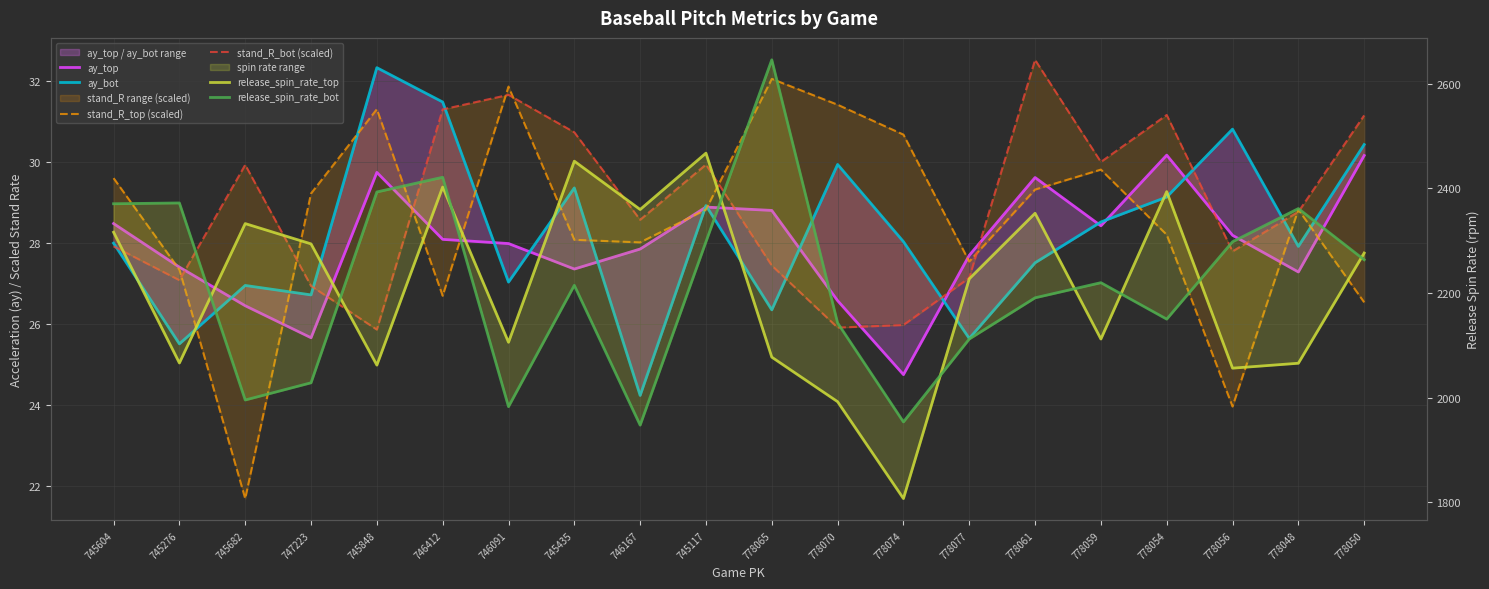

Reading left to right, transcribe all the data shown in this chart.

ay_top: 28.5	27.4	26.4	25.7	29.7	28.1	28.0	27.4	27.8	28.9	28.8	26.6	24.7	27.7	29.6	28.4	30.2	28.2	27.3	30.2
ay_bot: 28.0	25.5	27.0	26.7	32.3	31.5	27.0	29.4	24.2	28.9	26.3	29.9	28.0	25.6	27.5	28.5	29.1	30.8	27.9	30.4
stand_R_top (scaled): 29.6	27.3	21.7	29.2	31.3	26.7	31.9	28.1	28.0	28.8	32.1	31.4	30.7	27.5	29.3	29.8	28.2	24.0	28.8	26.5
stand_R_bot (scaled): 27.9	27.1	29.9	26.9	25.9	31.3	31.7	30.7	28.6	29.9	27.4	25.9	26.0	27.1	32.5	30.0	31.2	27.8	28.8	31.1
release_spin_rate_top: 2316.0	2066.1	2332.5	2293.7	2062.0	2402.3	2105.6	2451.8	2359.4	2467.1	2077.2	1992.1	1807.0	2226.9	2352.2	2111.9	2393.6	2056.2	2065.6	2276.2
release_spin_rate_bot: 2370.4	2371.9	1995.4	2028.3	2392.9	2421.0	1982.6	2214.5	1947.3	2297.8	2645.4	2142.6	1953.5	2111.8	2190.6	2219.5	2149.9	2297.8	2361.1	2263.3